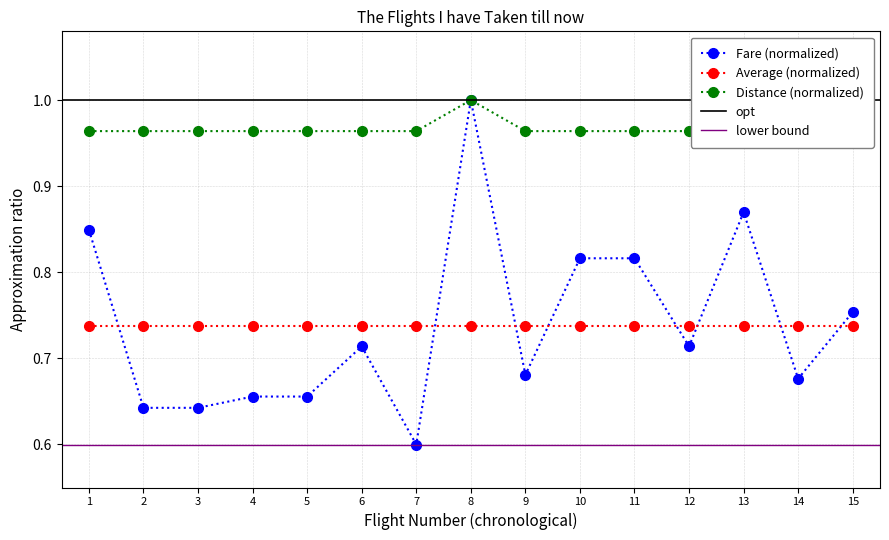

Is it true that Distance(Km) equals 0.5 at 1?

False